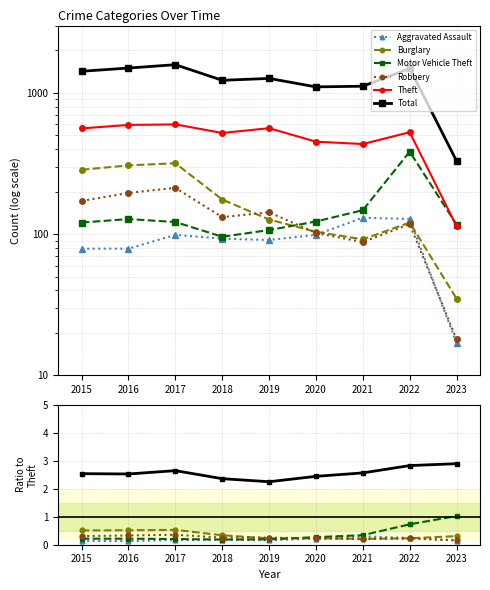

Reading left to right, what are all the values shown in this chart?

Aggravated Assault: 2015=0.1	2016=0.1	2017=0.2	2018=0.2	2019=0.2	2020=0.2	2021=0.3	2022=0.2	2023=0.1
Burglary: 2015=0.5	2016=0.5	2017=0.5	2018=0.3	2019=0.2	2020=0.2	2021=0.2	2022=0.2	2023=0.3
Motor Vehicle Theft: 2015=0.2	2016=0.2	2017=0.2	2018=0.2	2019=0.2	2020=0.3	2021=0.3	2022=0.7	2023=1.0
Robbery: 2015=0.3	2016=0.3	2017=0.4	2018=0.3	2019=0.3	2020=0.2	2021=0.2	2022=0.2	2023=0.2
Theft: 2015=561.0	2016=594.0	2017=599.0	2018=521.0	2019=563.0	2020=452.0	2021=435.0	2022=527.0	2023=114.0
Total: 2015=2.5	2016=2.5	2017=2.6	2018=2.4	2019=2.3	2020=2.4	2021=2.6	2022=2.8	2023=2.9